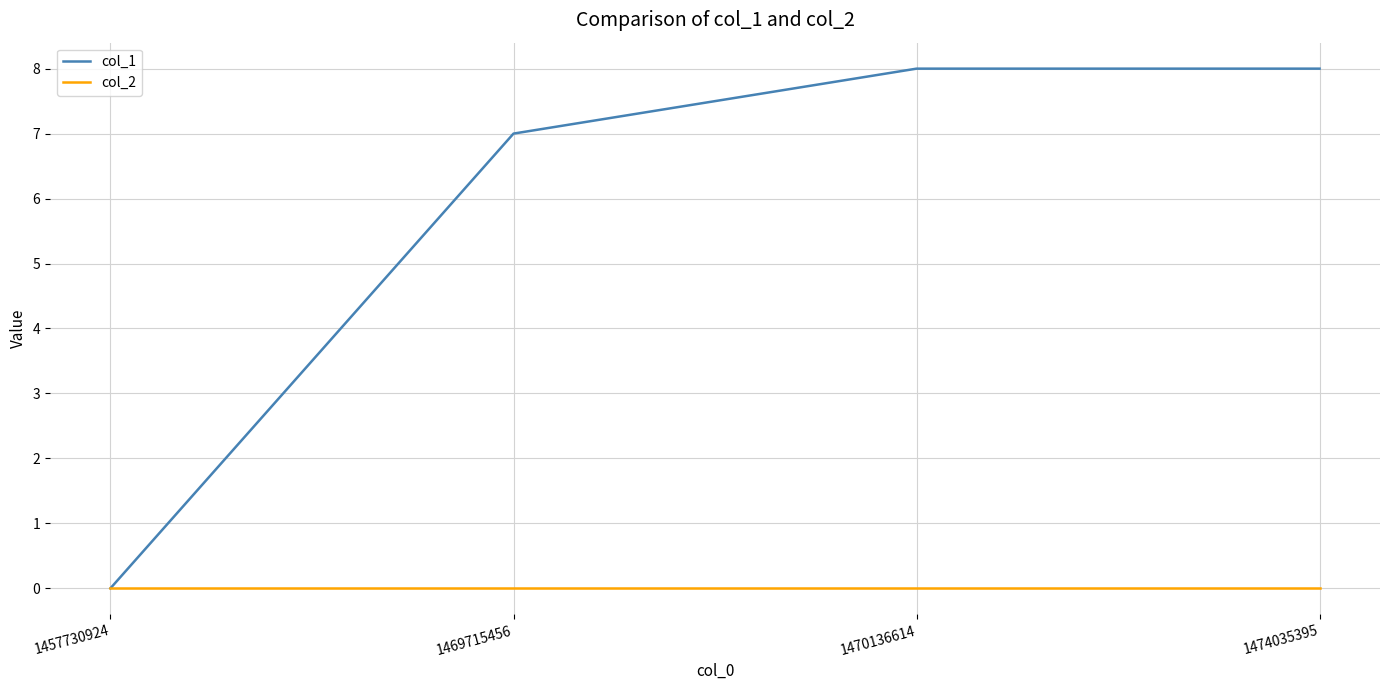

True or false: col_1 has a value of 8 at 1474035395.

True